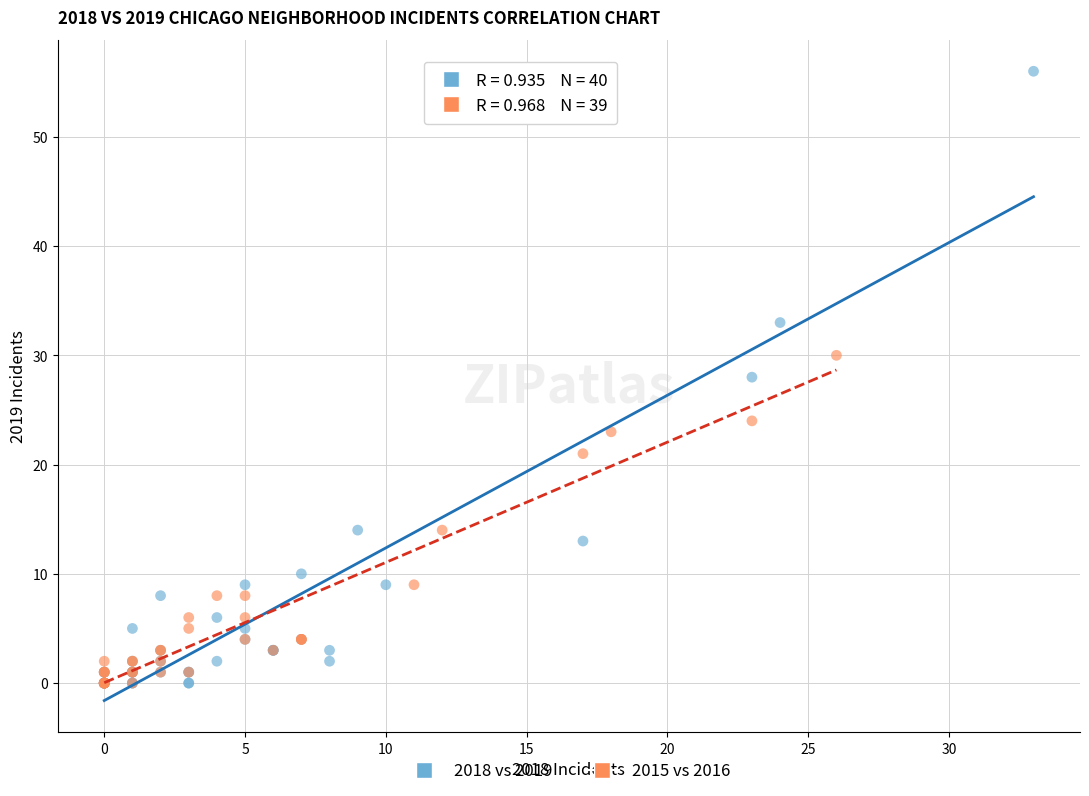

Which series reaches the maximum Y coordinate?

2018 vs 2019